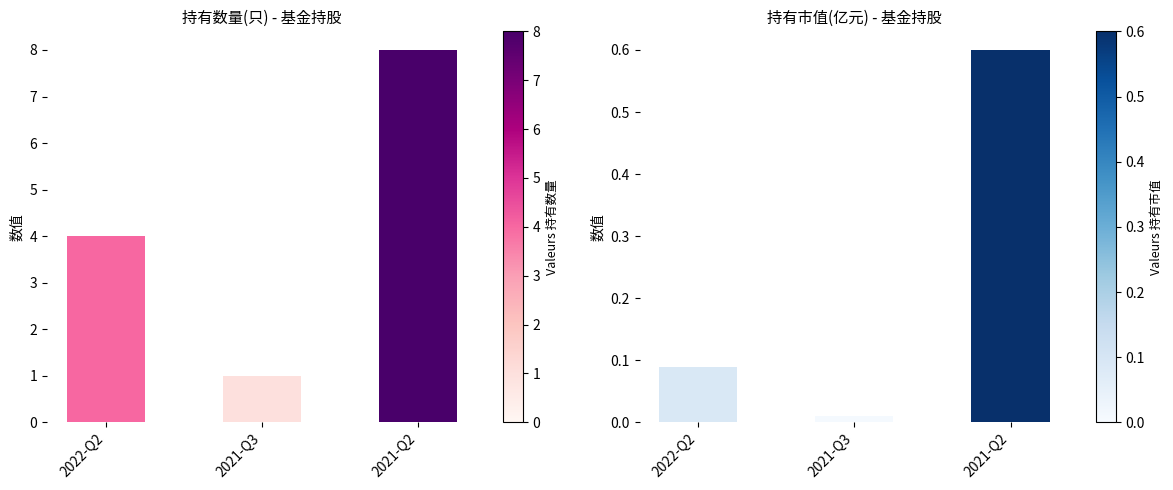

How many groups of bars are there?

3